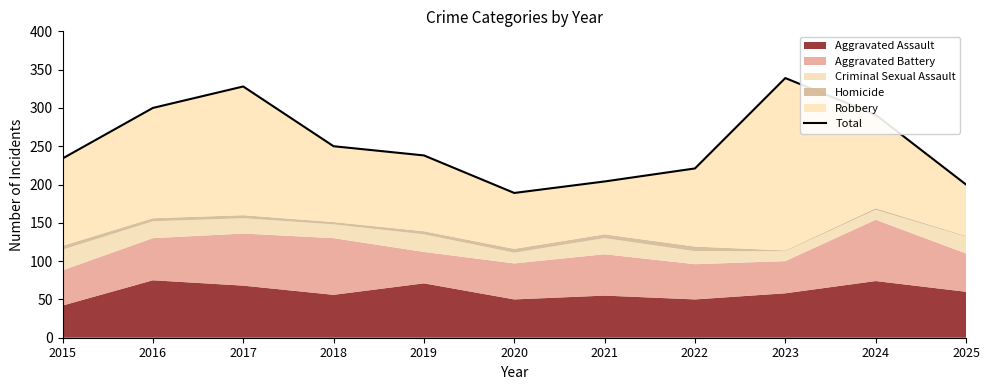

True or false: there are more than 0 points higher than both neighbors.

True